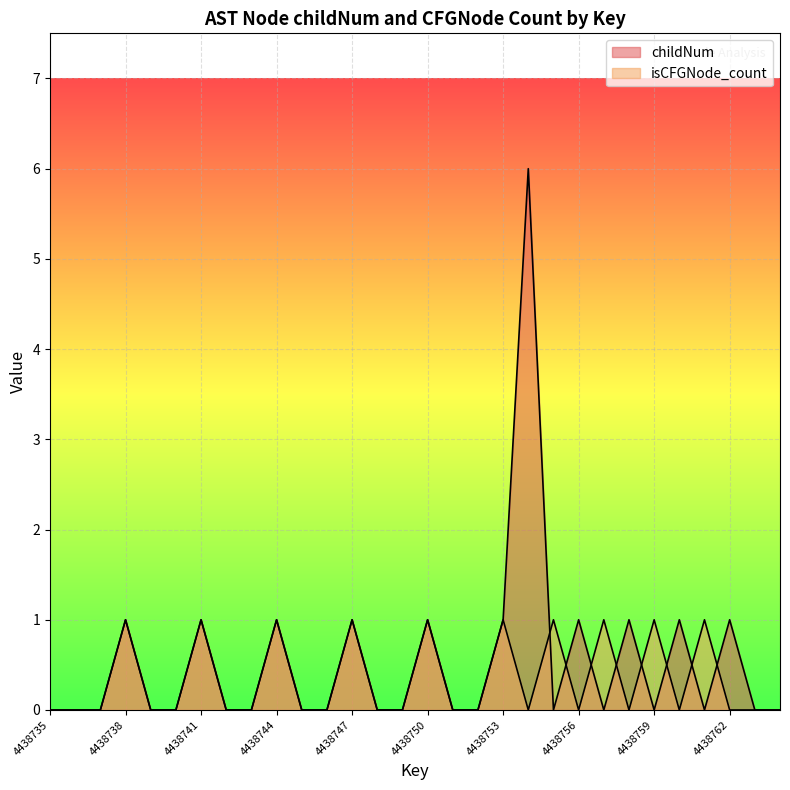

What is the difference between the second highest and second lowest values in the isCFGNode_count series?

1